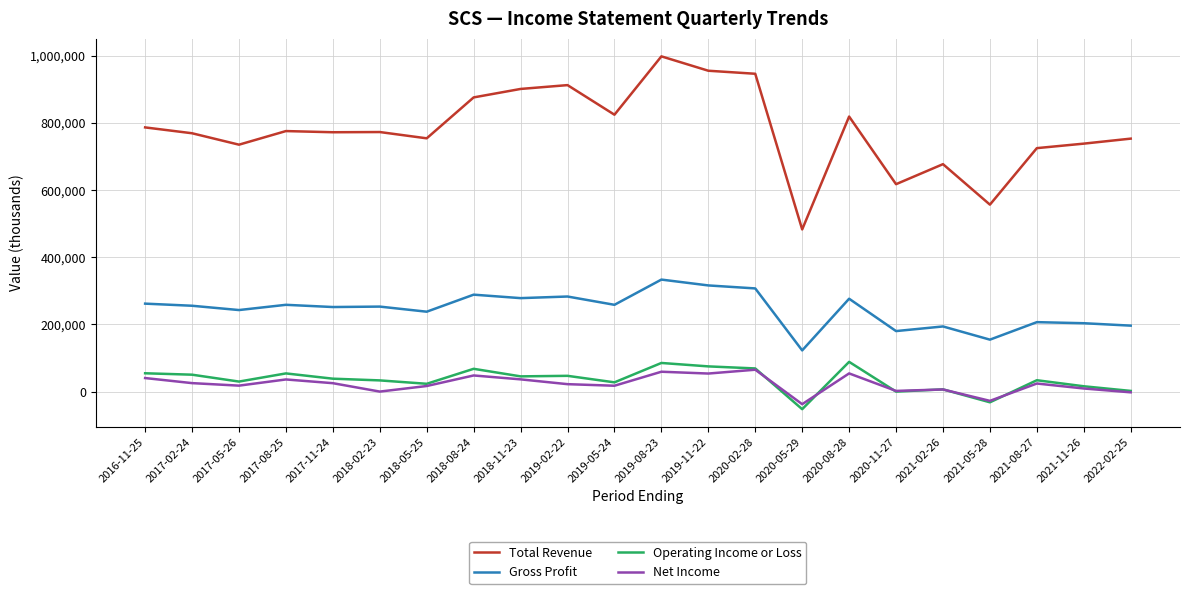

Which series has the widest spread of values?

Total Revenue